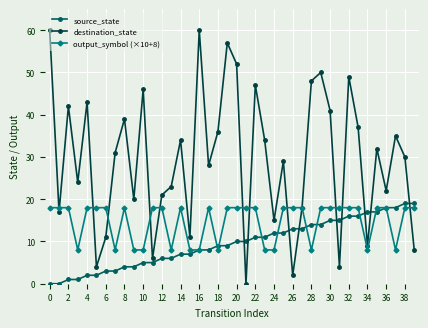

How many interior local valleys does the destination_state series have?

13